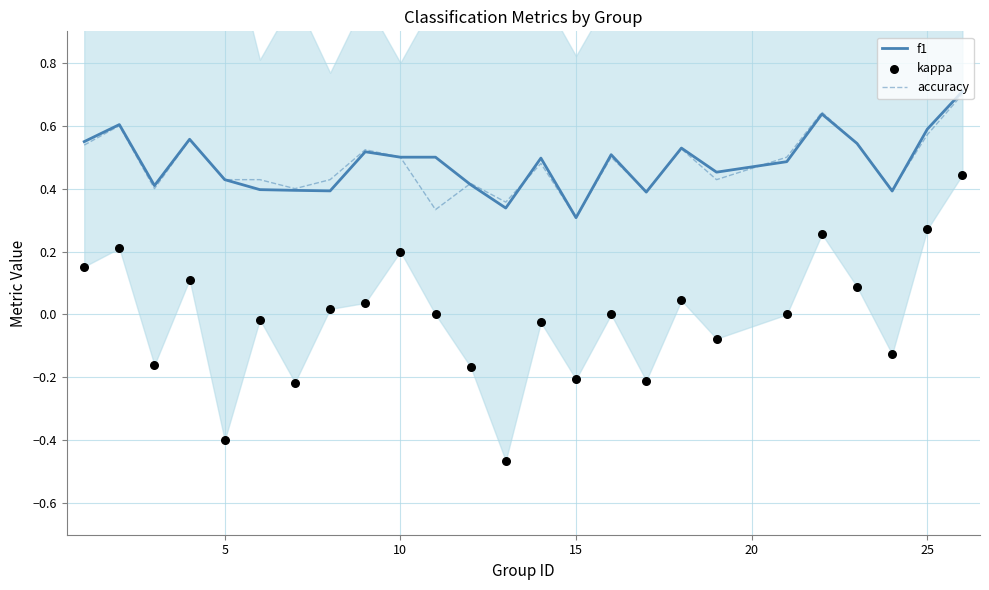

What is the highest value of the f1 series?

0.7